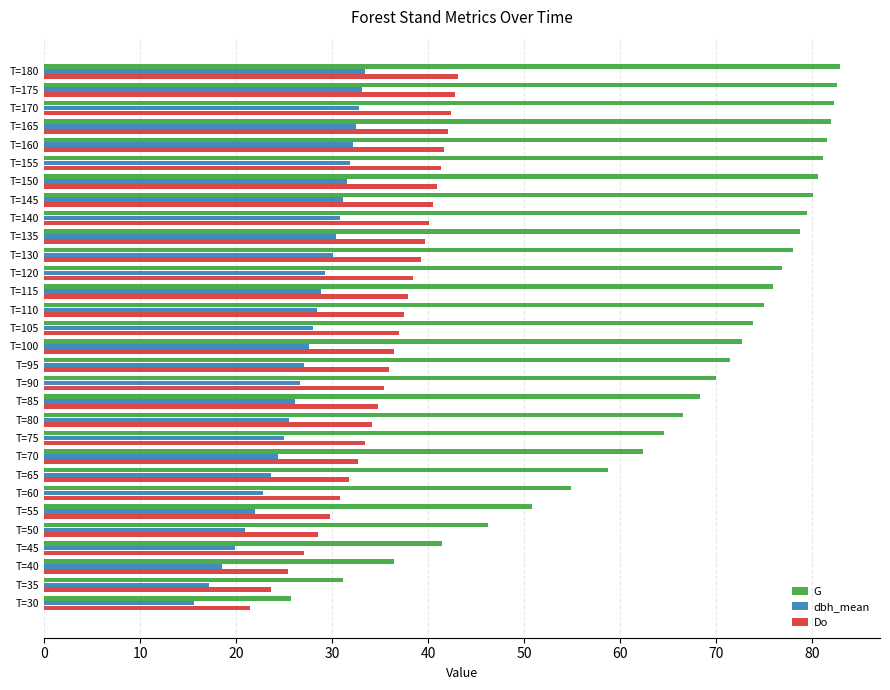

What is the difference between the second highest and second lowest values in the Do series?

19.2